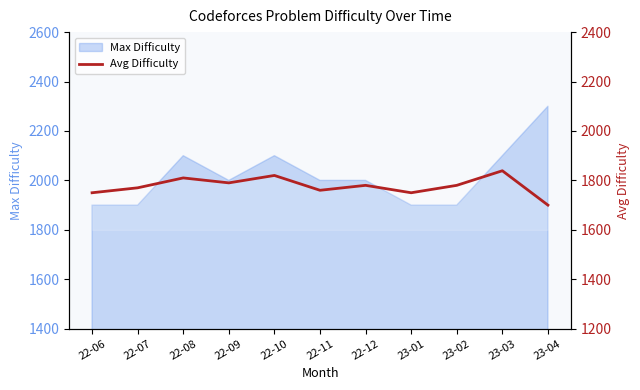

Reading right to left, what are all the values shown in this chart?

23-04=1700	23-03=1839	23-02=1780	23-01=1750	22-12=1780	22-11=1760	22-10=1820	22-09=1790	22-08=1810	22-07=1770	22-06=1750